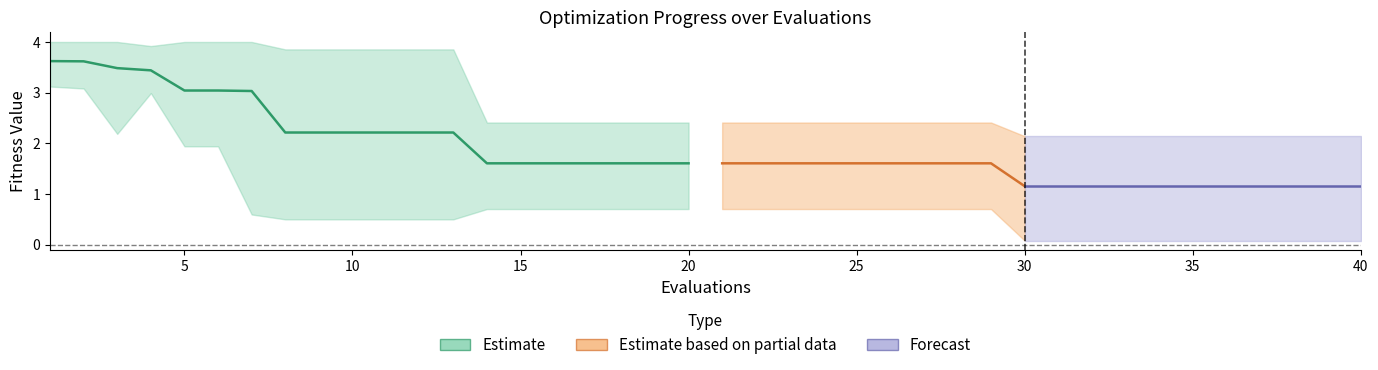

True or false: mean has more than 1 interior local peaks.

False